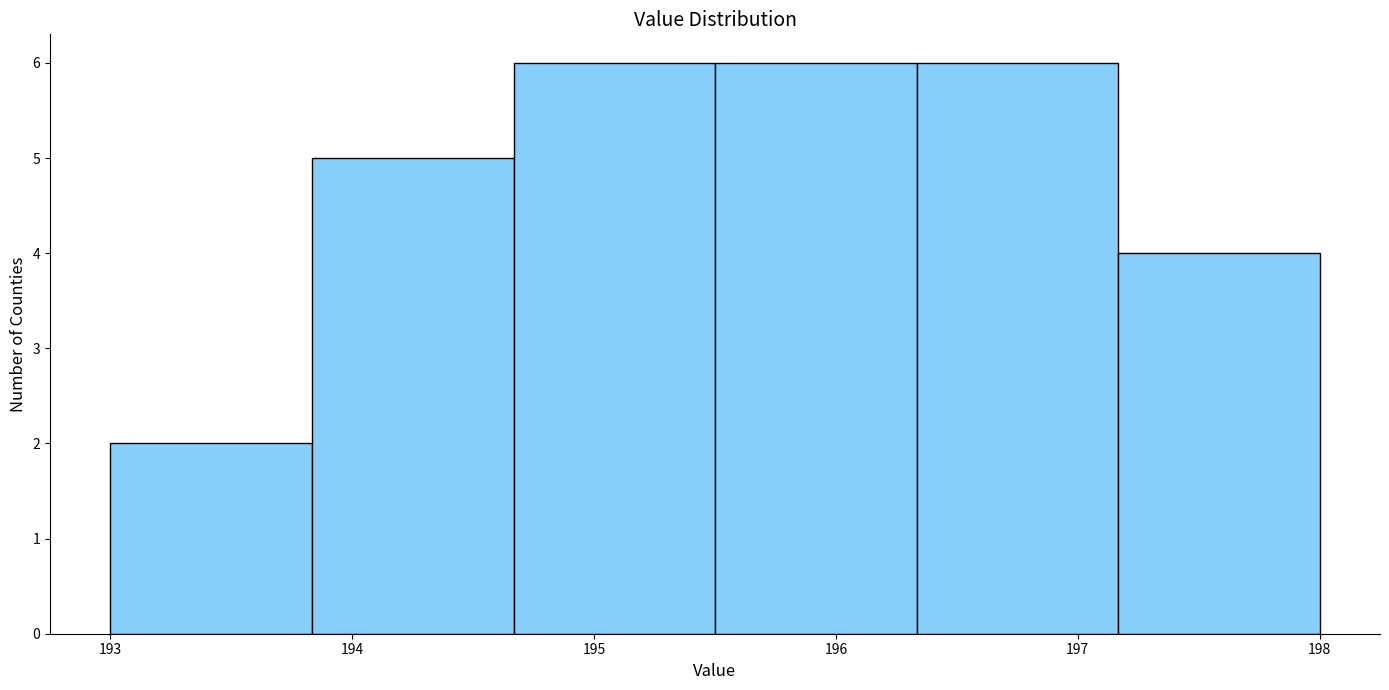

How tall is the bar that spans 197.2 to 198.0 on the x-axis? Neither the bar edges nor the heights are printed on the chart, so give them approximately, as read against the axes.

4